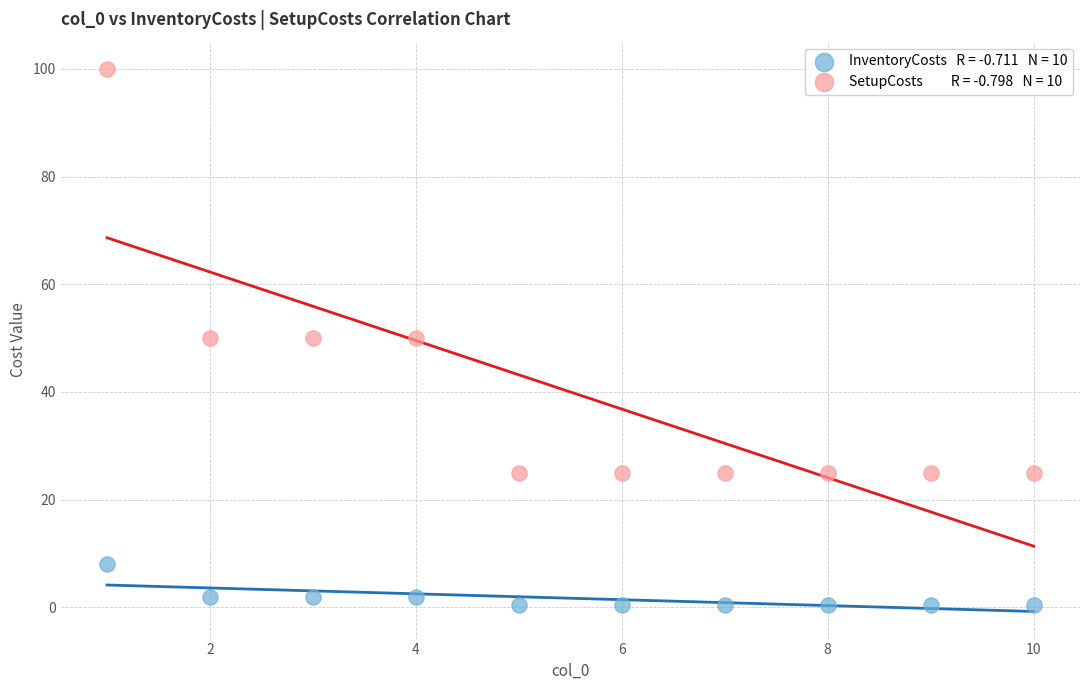

Across all data points, what is the range of Y values (max minus min)?

99.5